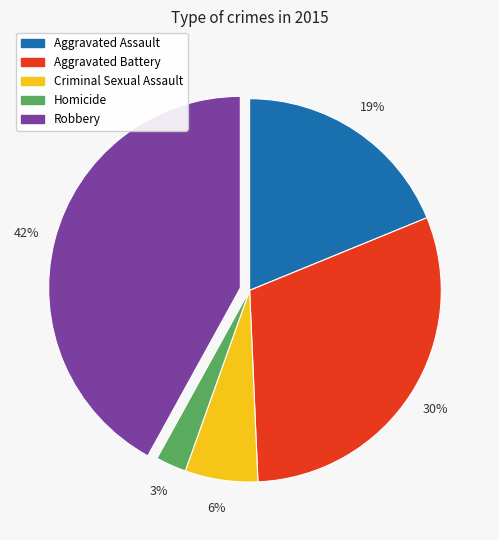

Count the number of slices in the pie.

5